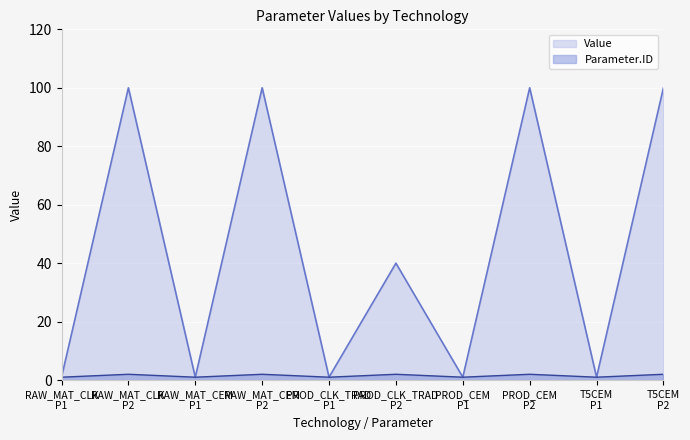

How many interior local peaks does the Value series have?

4